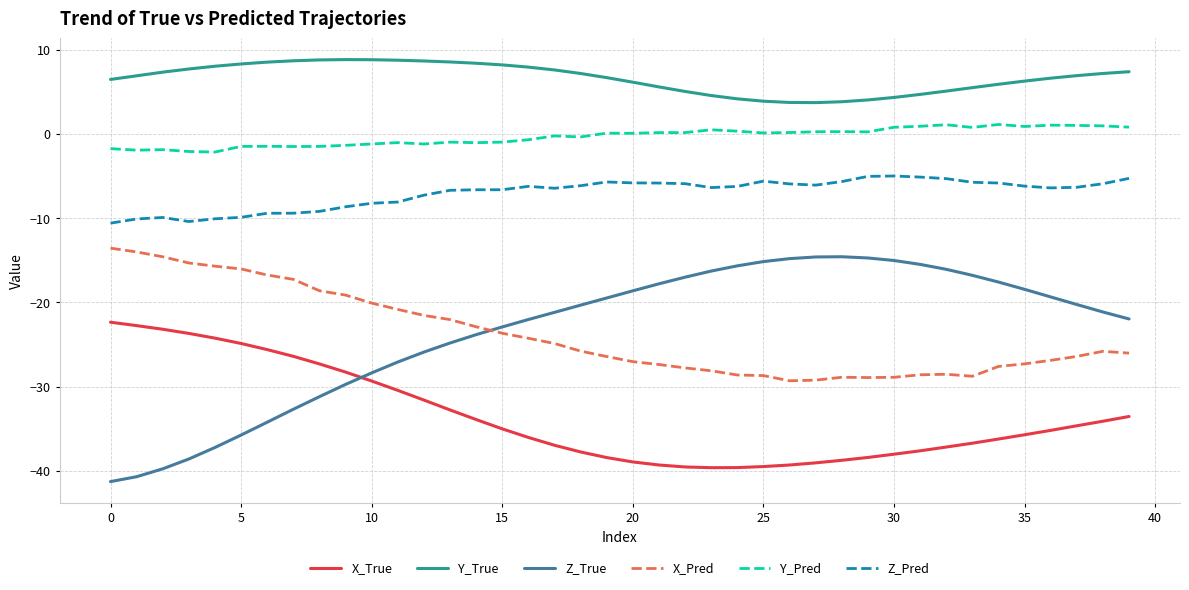

True or false: Y_Pred and Z_True intersect in this chart.

False